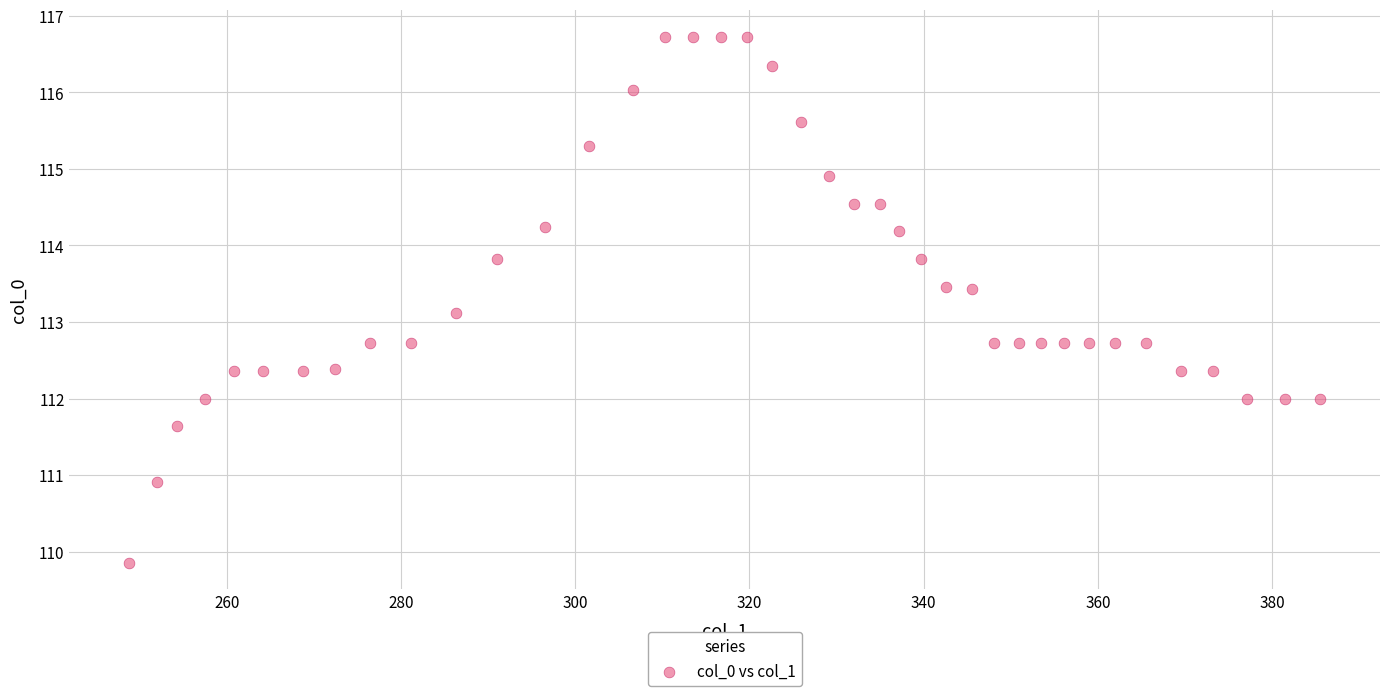

What is the range of X values (max minus min)?

136.7